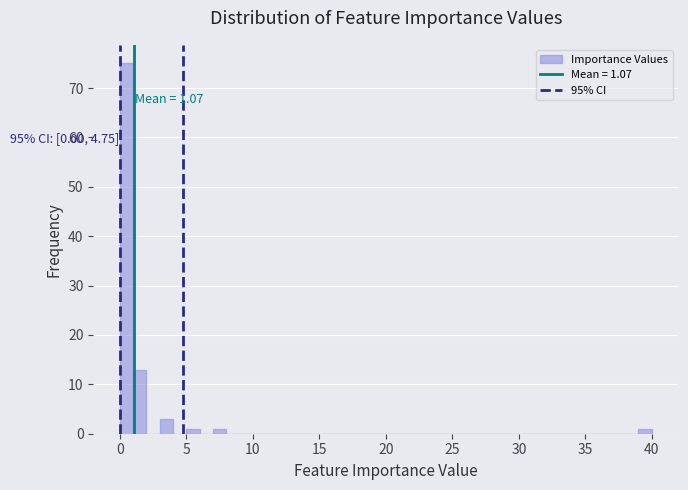

Read against the x-axis, roughly where is the centre of the tallest bar?

0.5